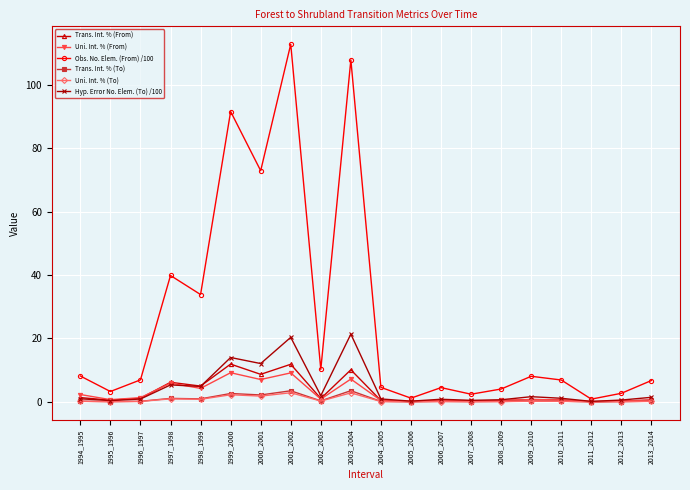

Which label corresponds to the largest value in the chart?

2001_2002